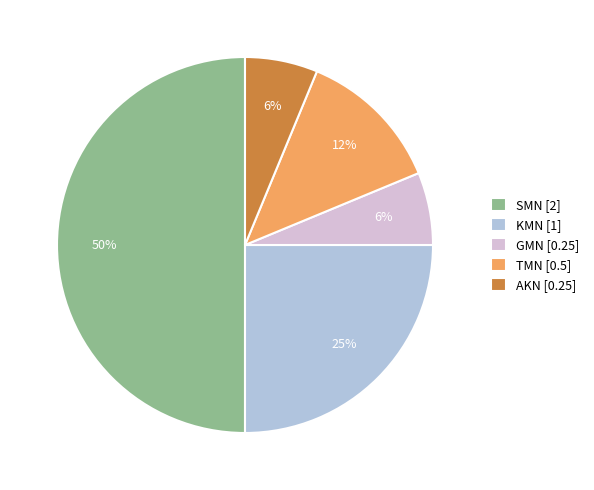

To the nearest percent, what percentage of the pie is KMN [1]?

25%